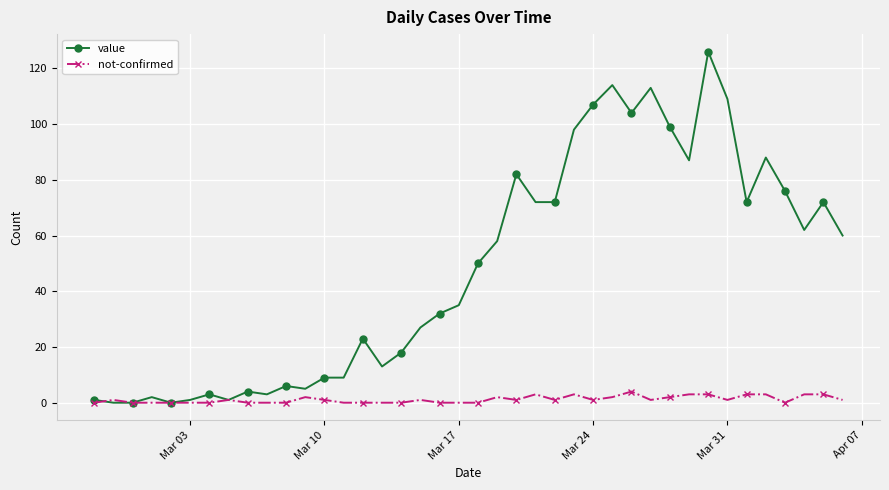

What is the greatest value displayed?

126